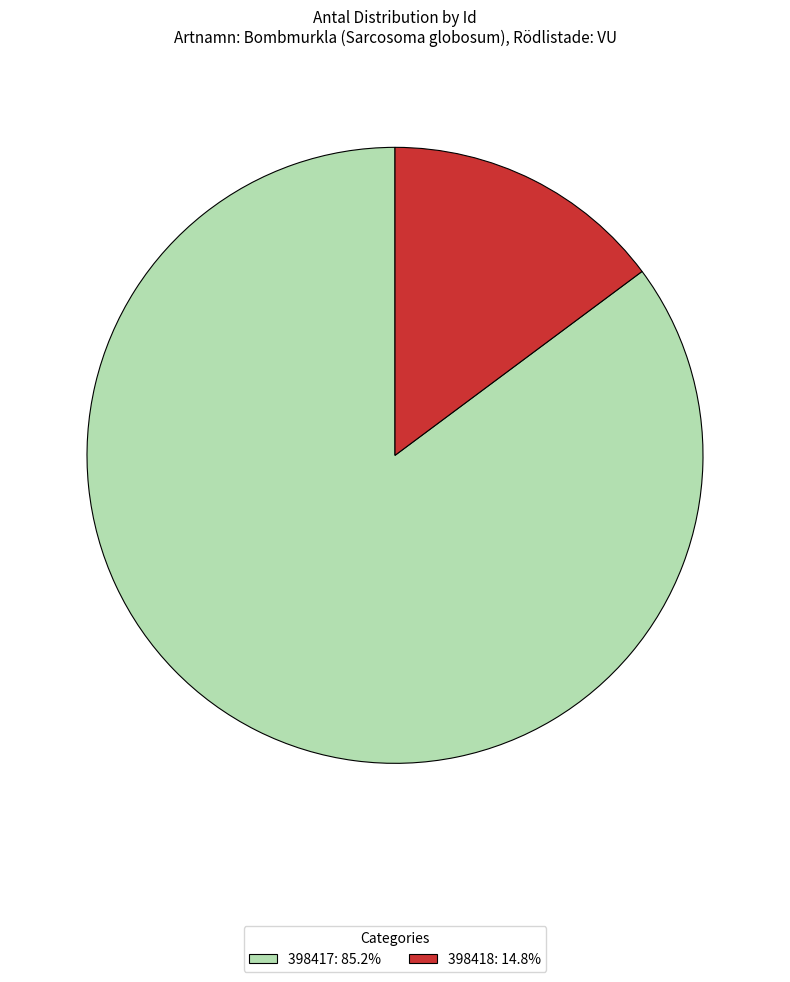

Which category accounts for the majority?

398417